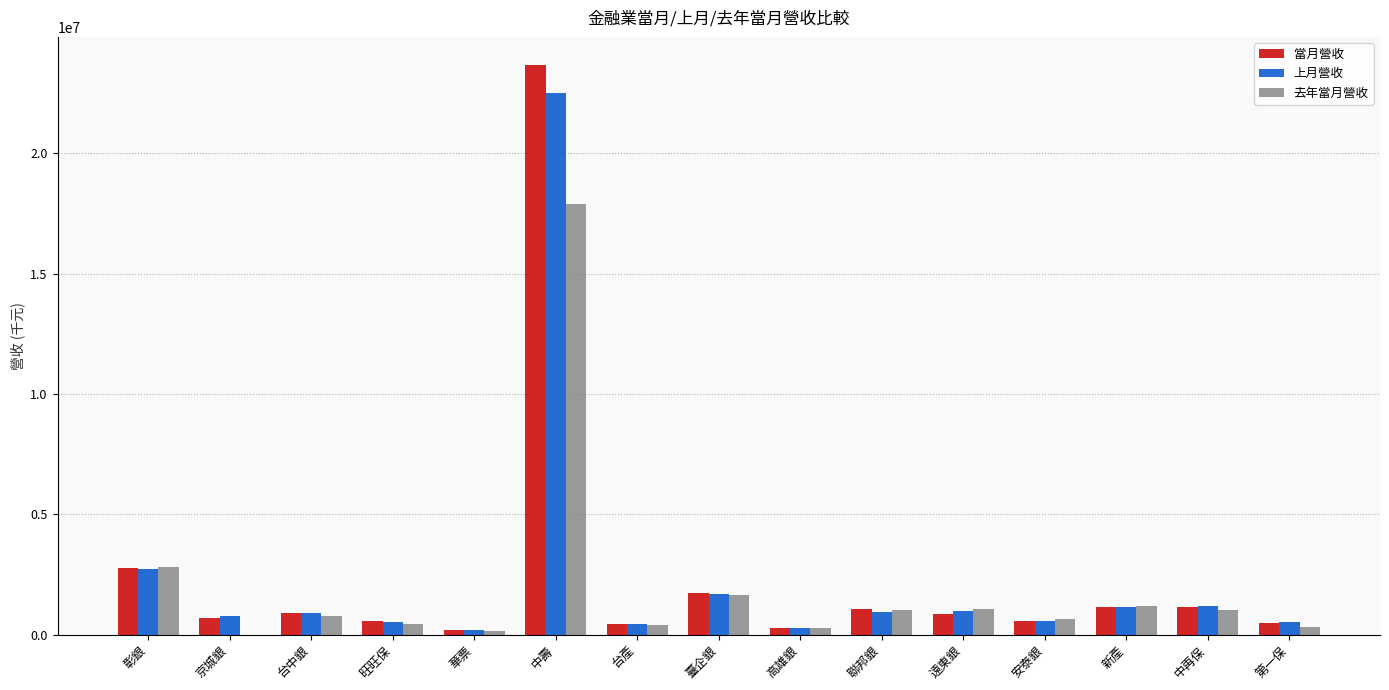

At which category does the chart reach its peak across all series?

中壽